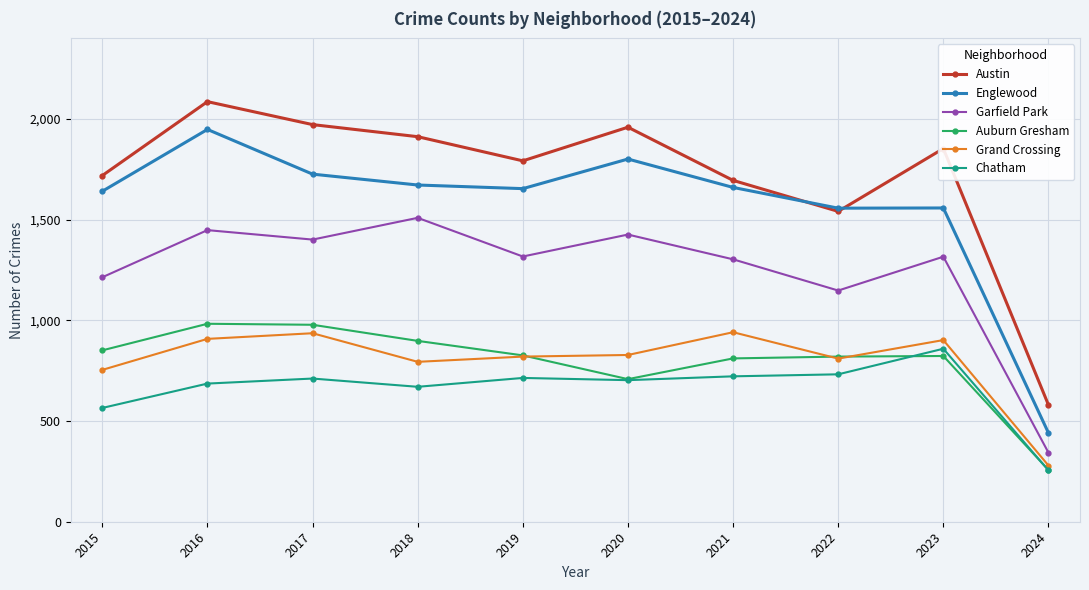

How many lines are shown in the chart?

6